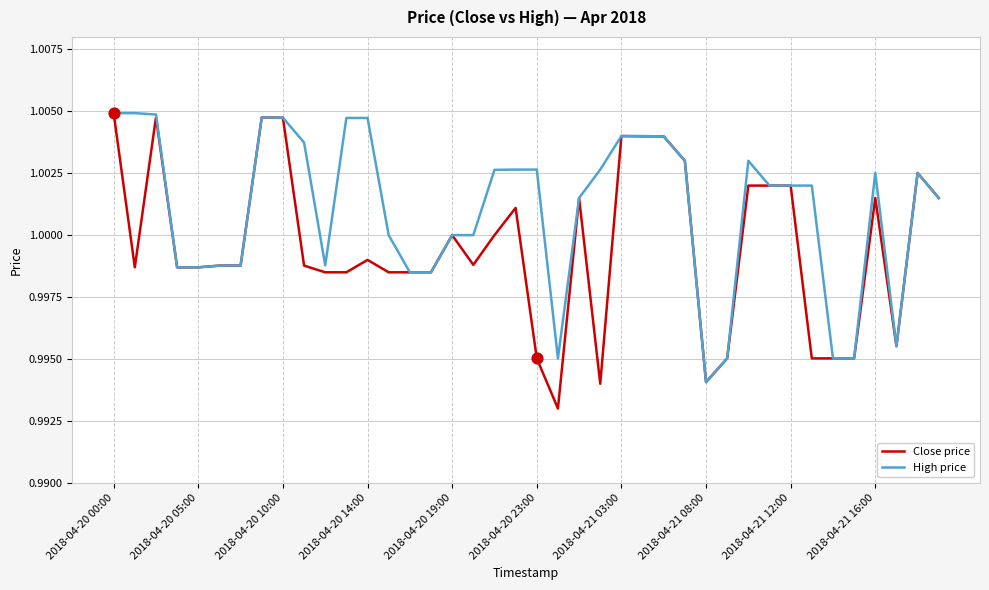

What are all the series names shown in the legend?

Close price, High price